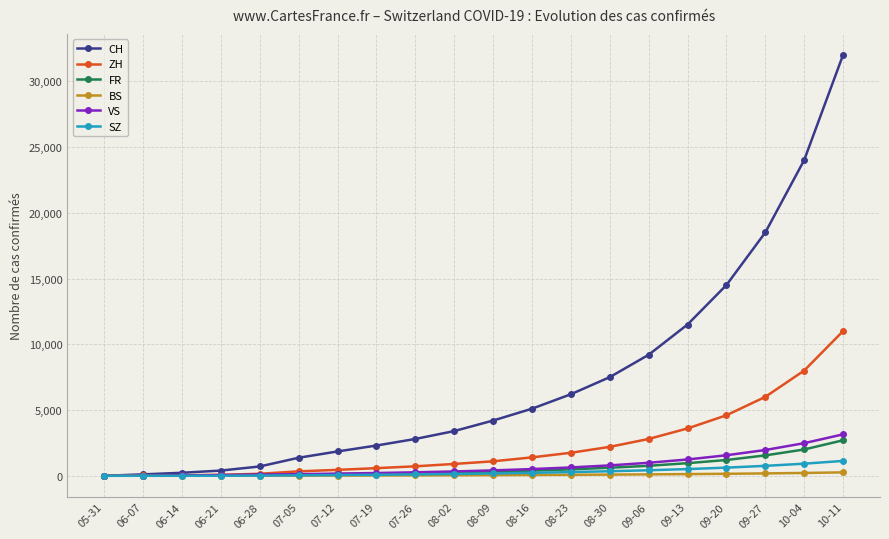

How many lines are shown in the chart?

6